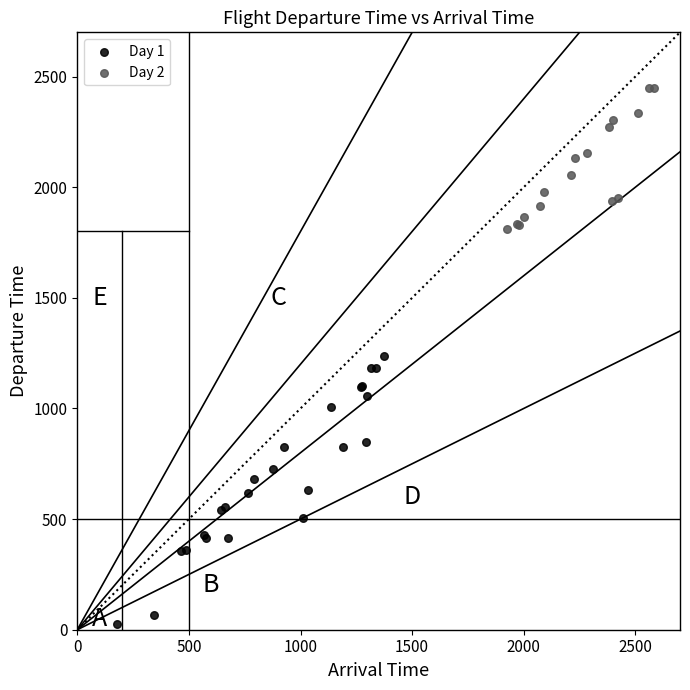

Which series has the largest Y range (max minus min)?

Day 1